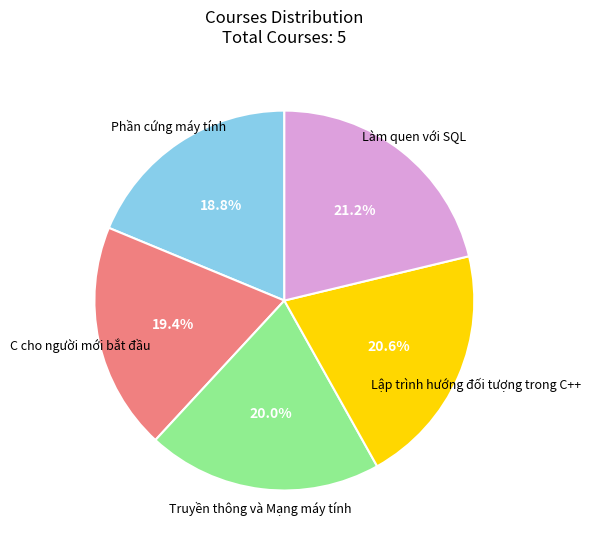

What percentage is the Phần cứng máy tính slice, to the nearest percent?

19%